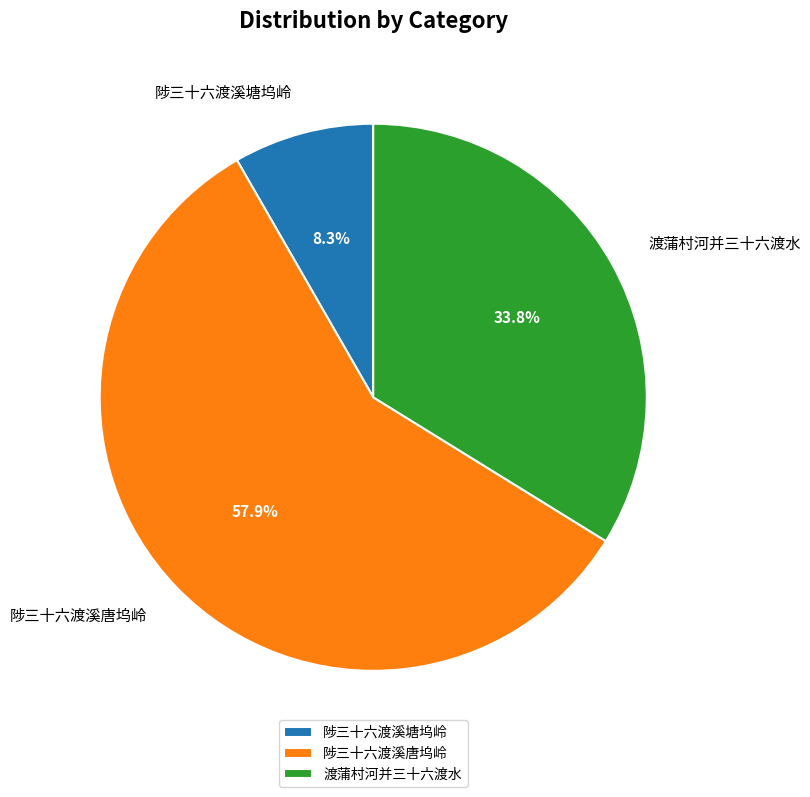

True or false: 陟三十六渡溪唐坞岭 accounts for 48% of the total.

False